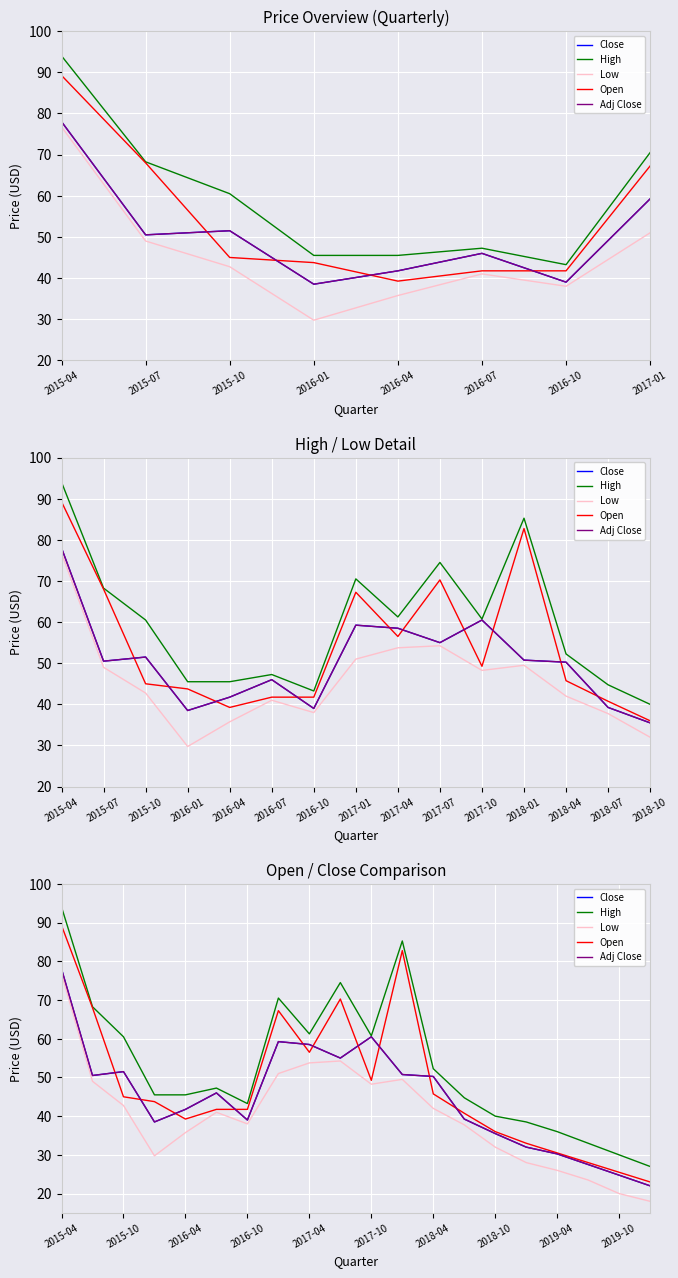

What is the label of the 14th point from the right?

2016-10